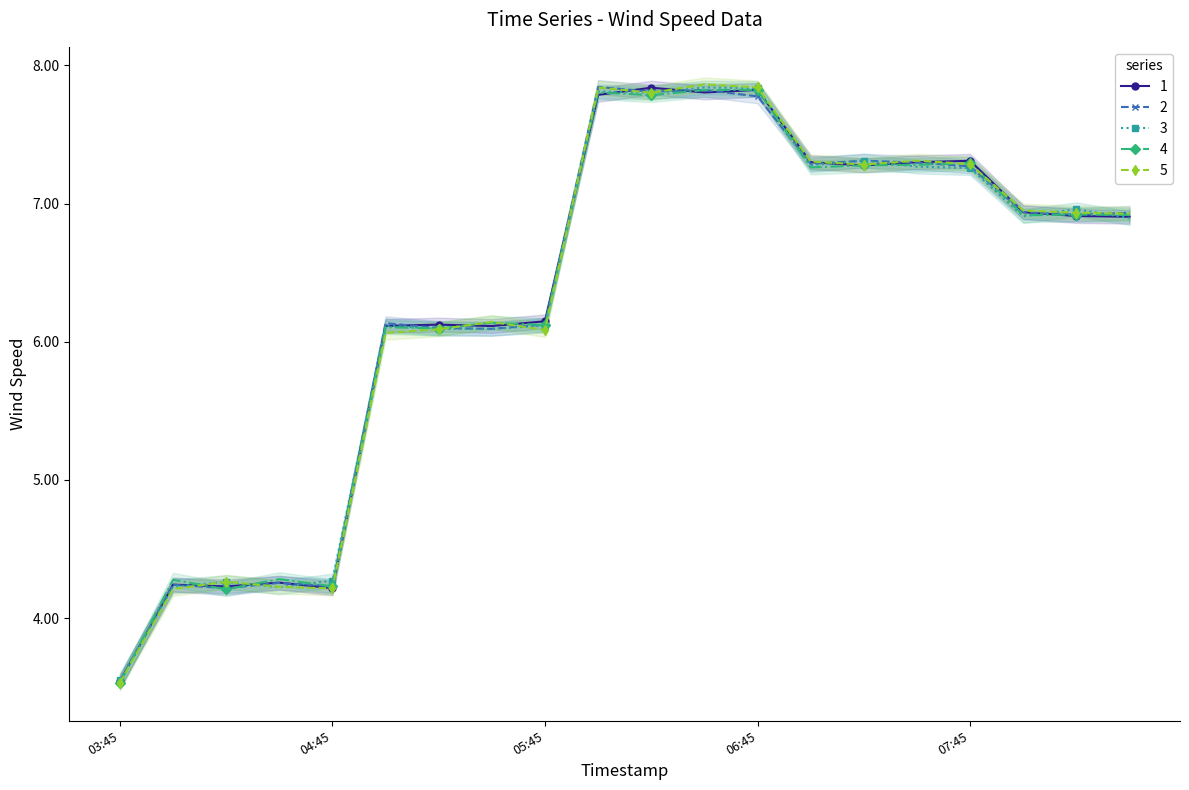

The value of 3 at 2019-03-13 04:45:00 is 4.2. True or false?

True